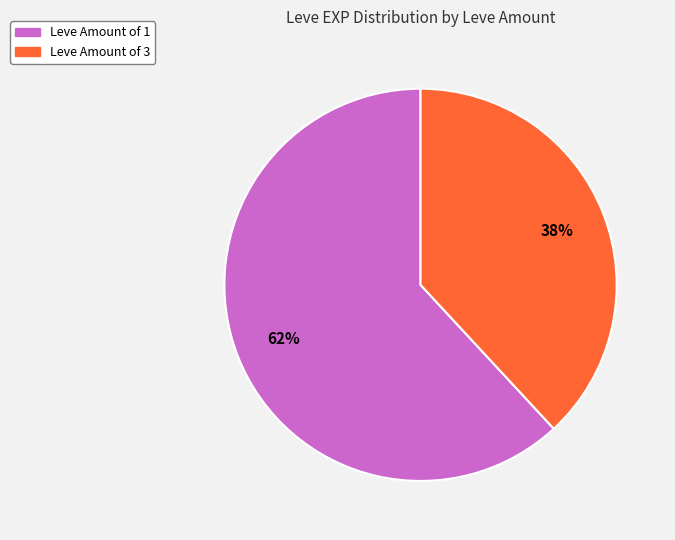

Does any single category account for the majority?

Yes